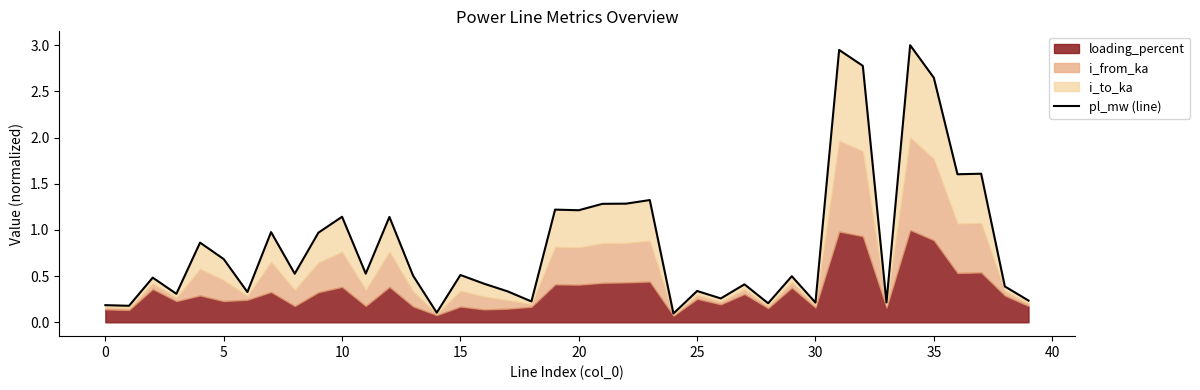

What is the difference between the second highest and minimum values?

2.9